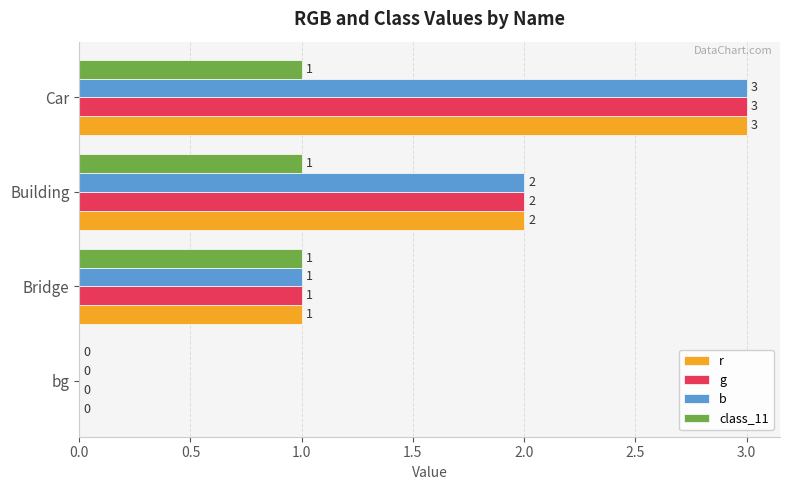

True or false: g has a value of 1 at Car.

False